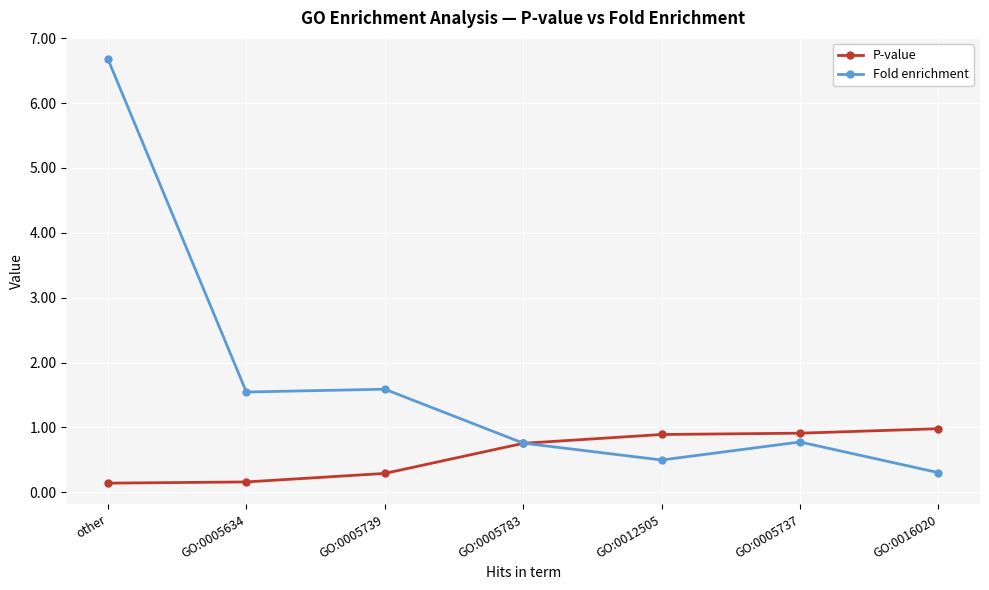

How many times do P-value and Fold enrichment cross each other?

1